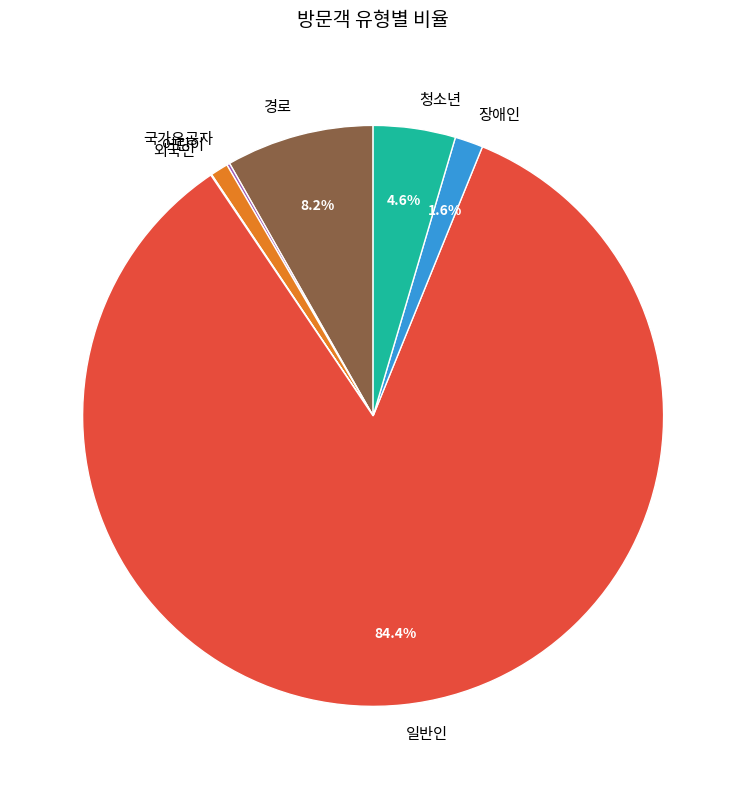

What portion of the pie excludes 경로?

91.8%